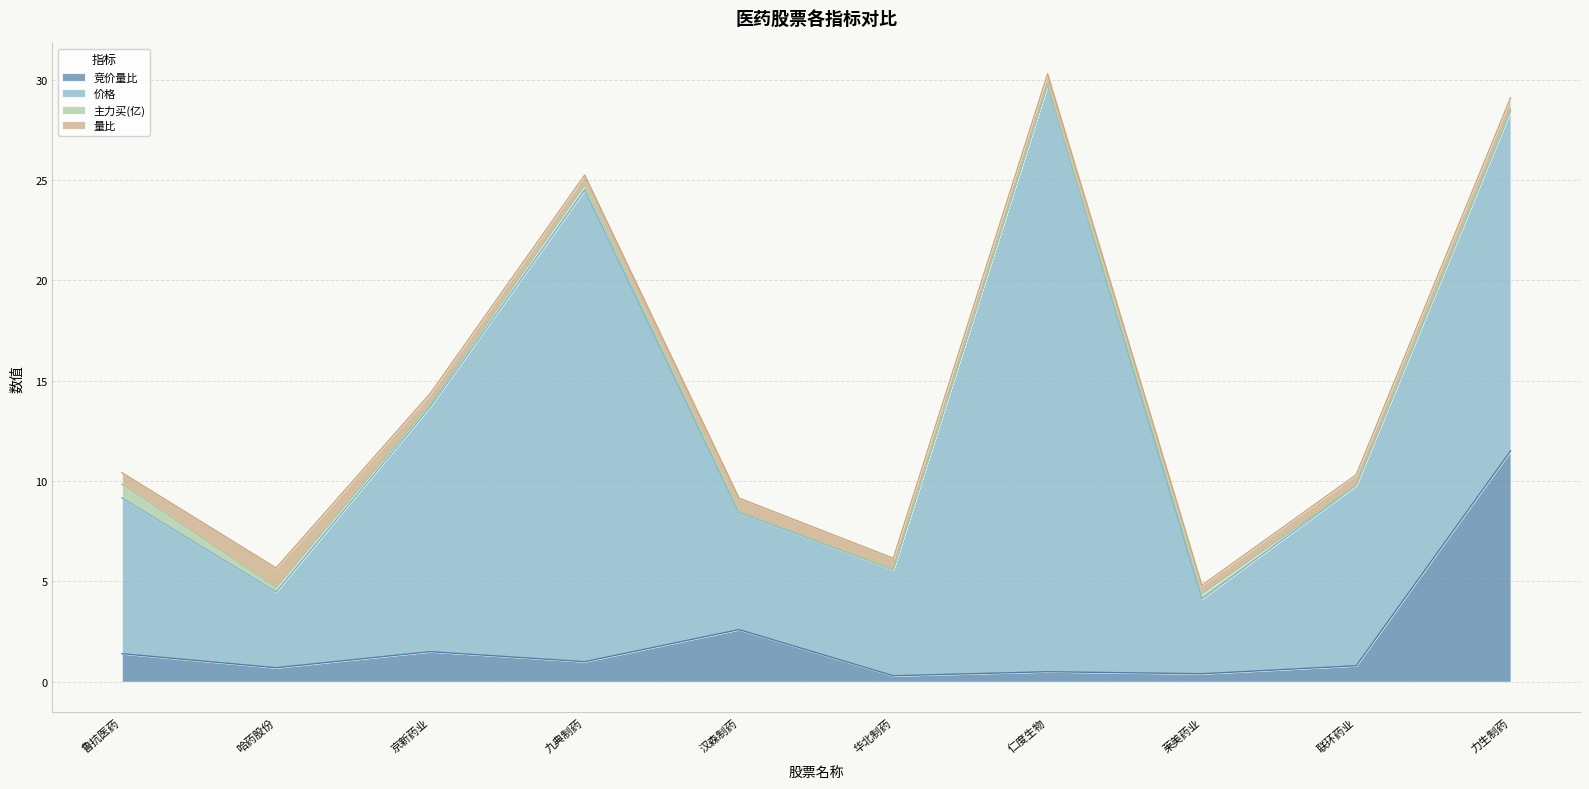

What is the highest value of the 量比 series?

1.0